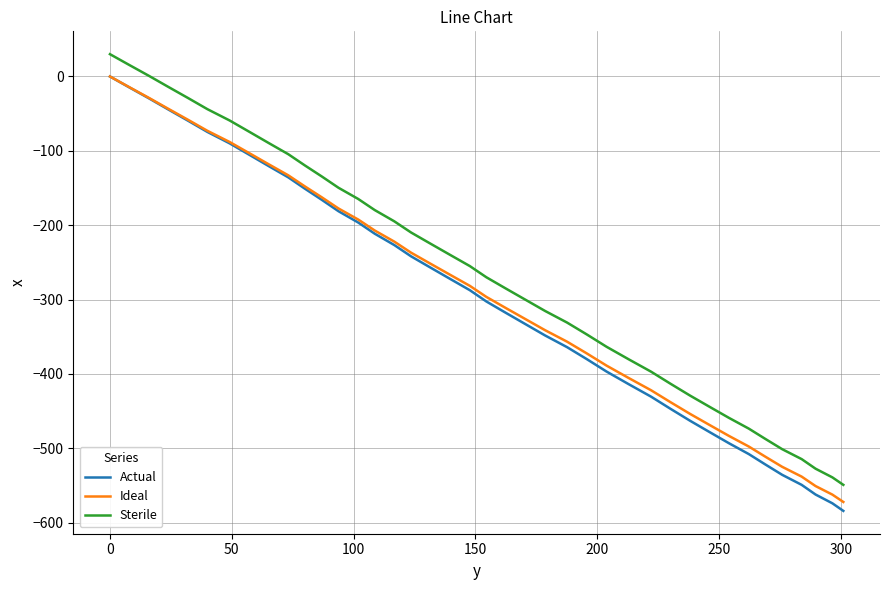

True or false: Ideal and Sterile cross at least once.

False